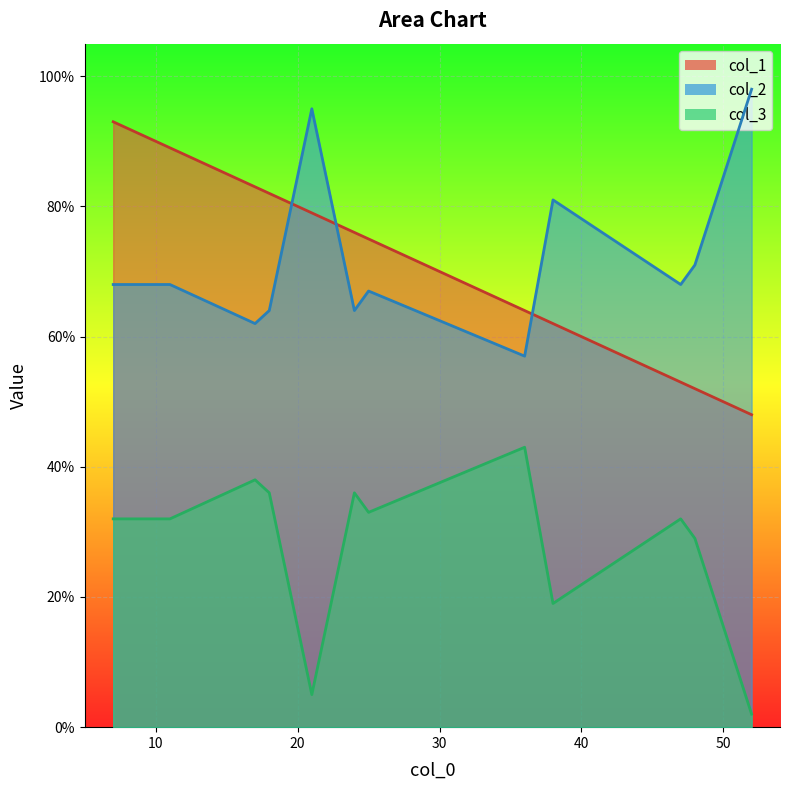

What is the difference between the highest and lowest values at 38?

62